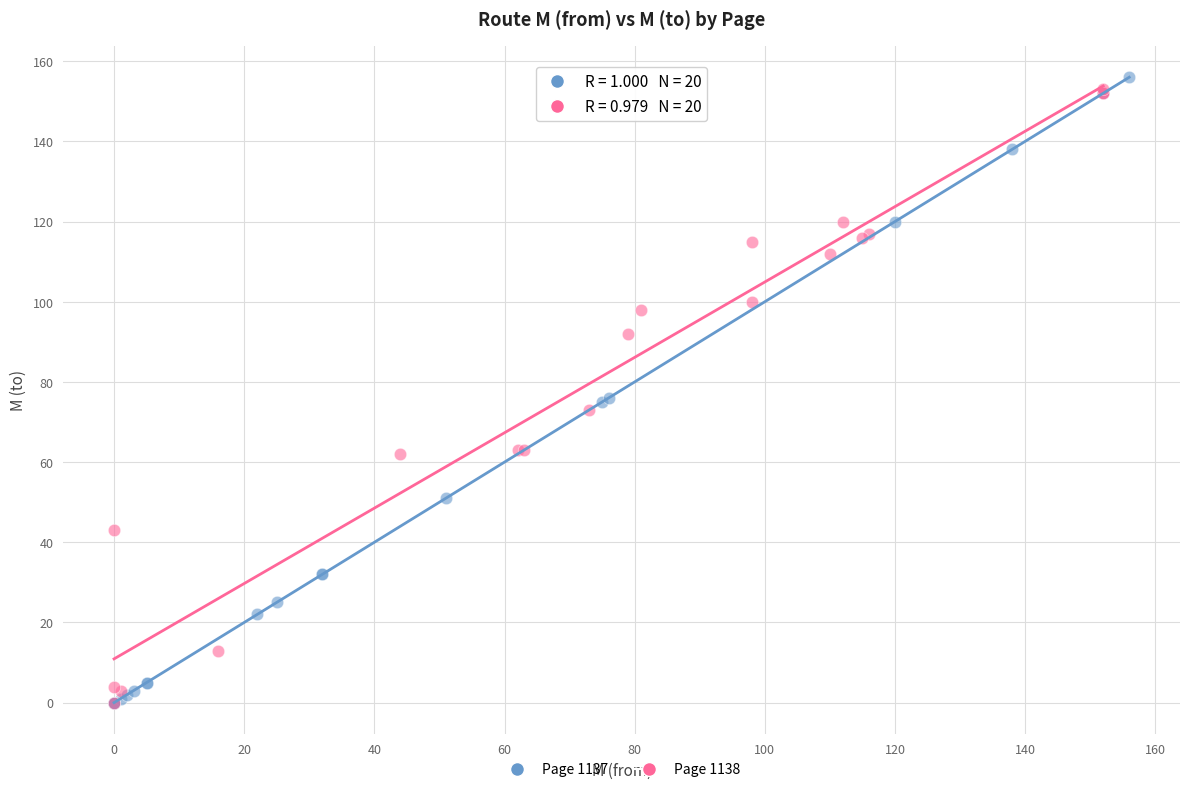

What are all the series names shown in the legend?

Page 1137, Page 1138